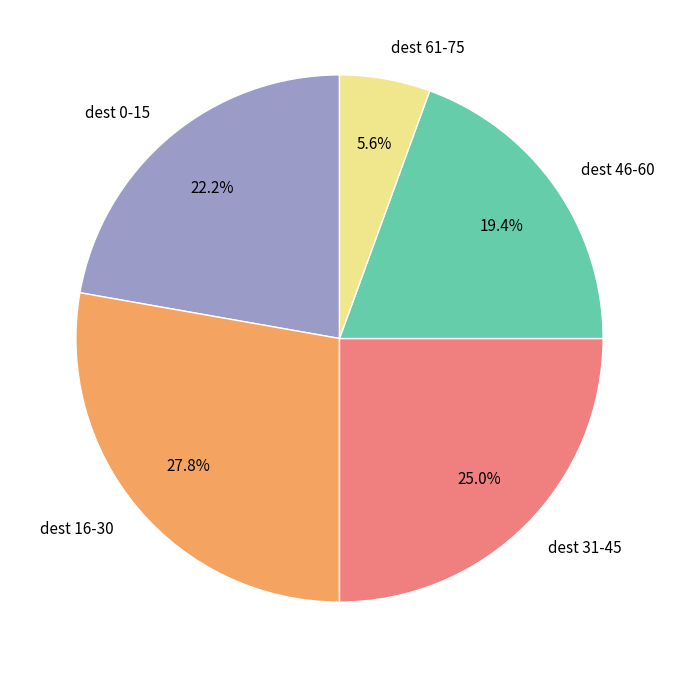

What percentage is NOT represented by dest 0-15?

77.8%